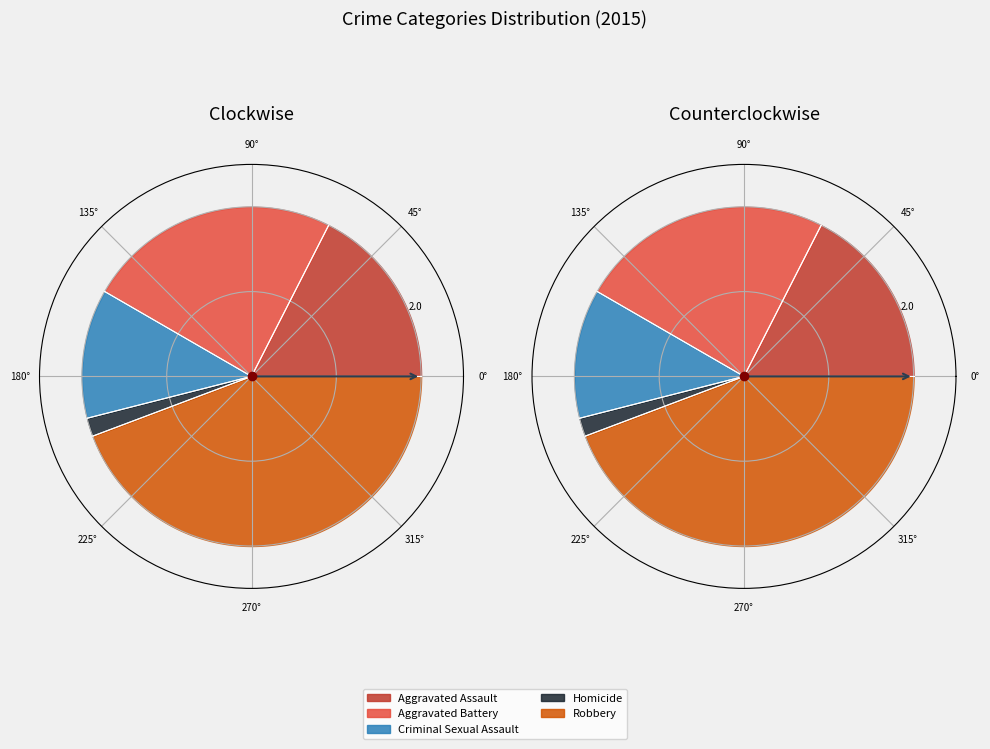

Which category has the smallest portion of the pie?

Homicide